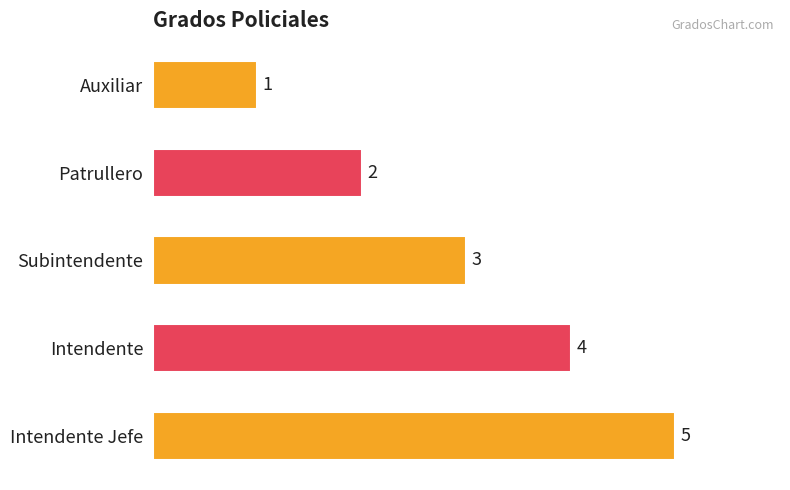

What is the greatest value displayed?

5